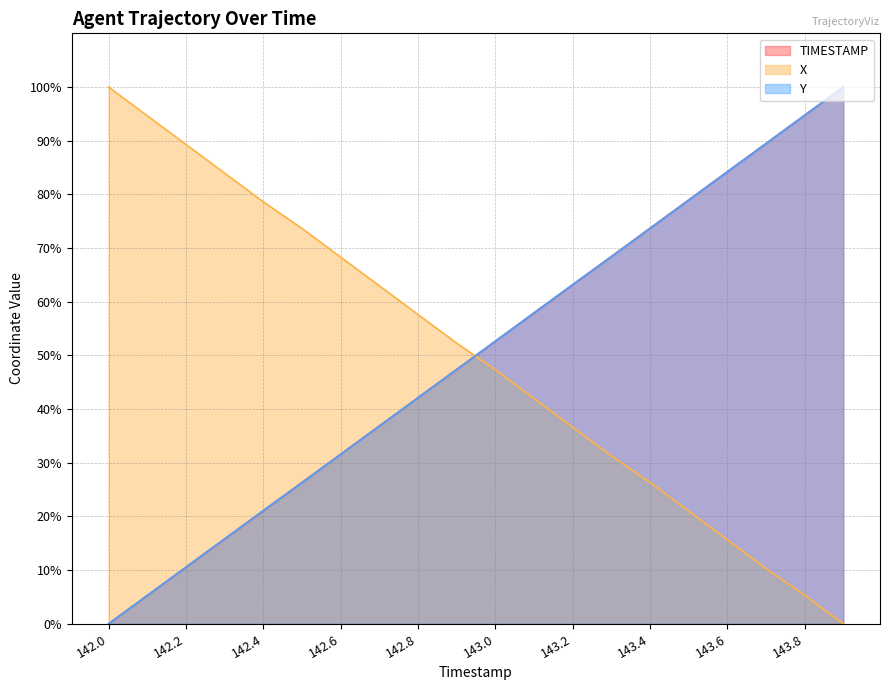

How many lines are shown in the chart?

3